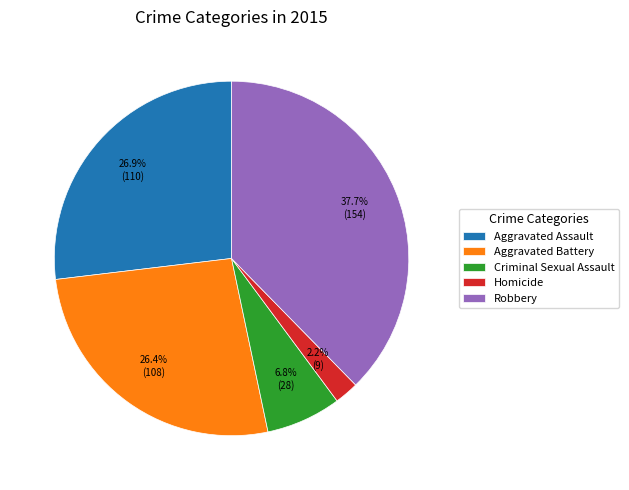

Does any single category account for the majority?

No